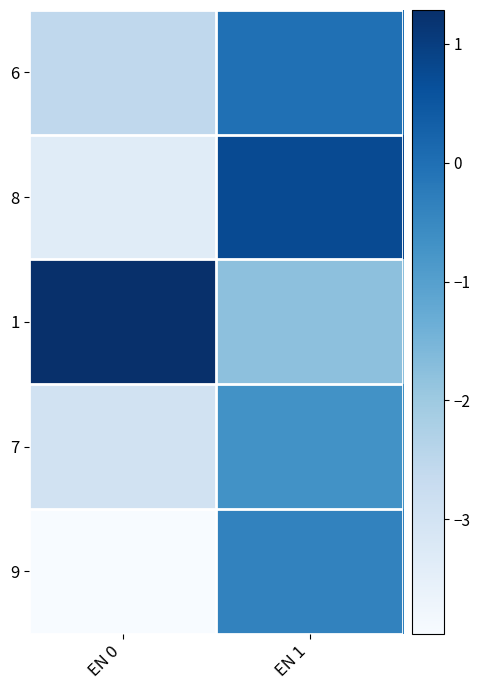

What is the difference between the highest and lowest values at EN 0?

5.2